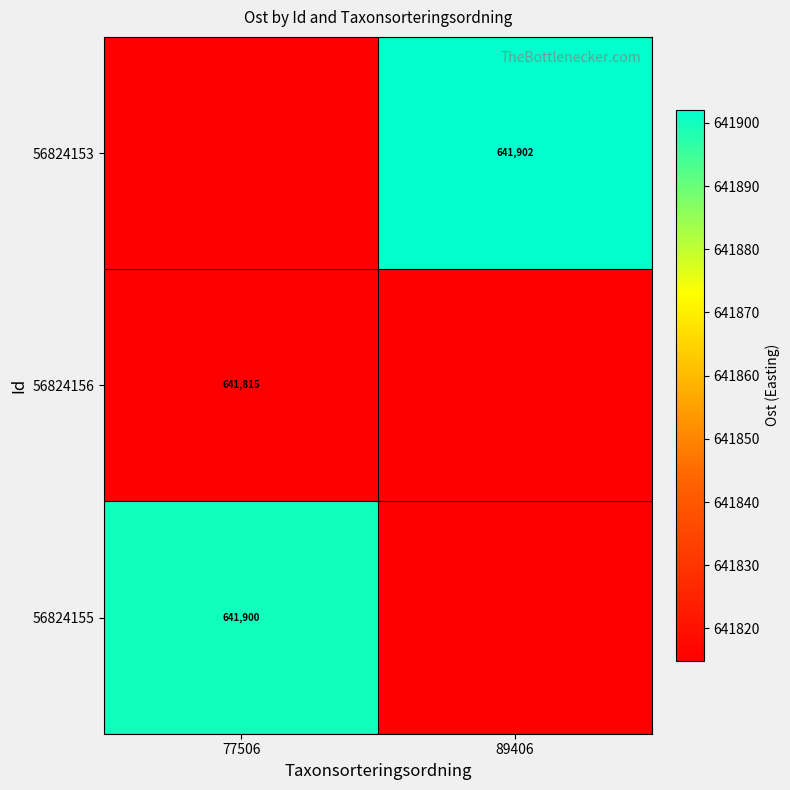

List the labels in order of 56824156 value, largest first.

77506, 89406